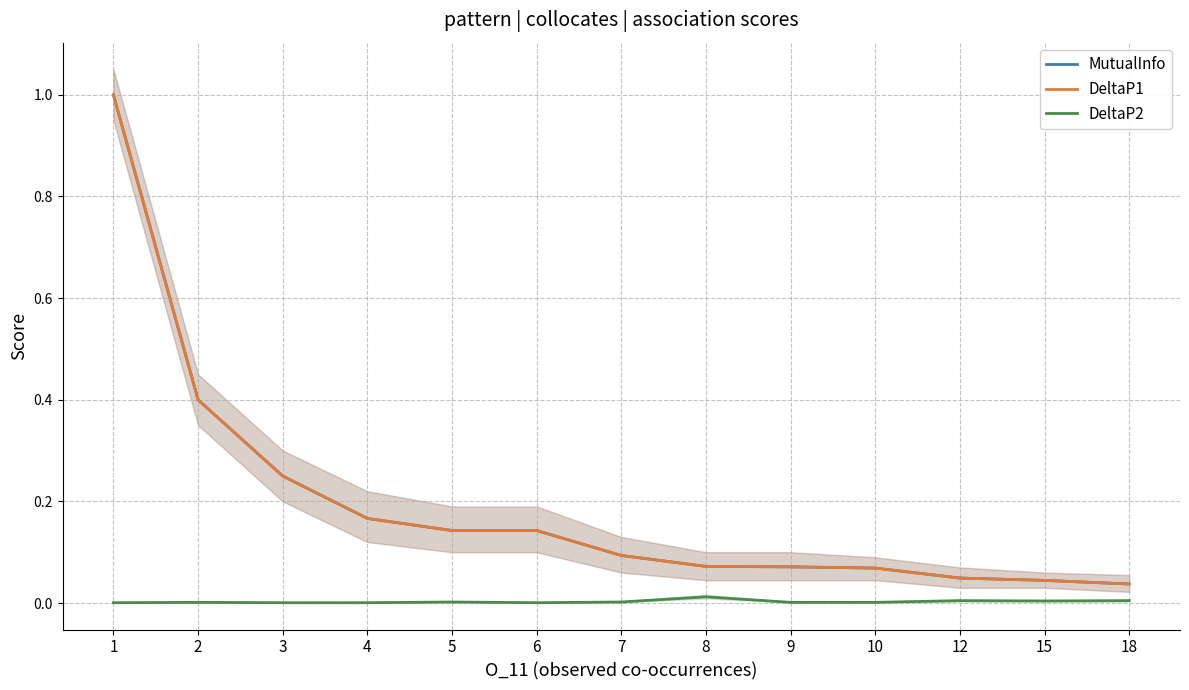

True or false: MutualInfo has more than 2 points higher than both neighbors.

False